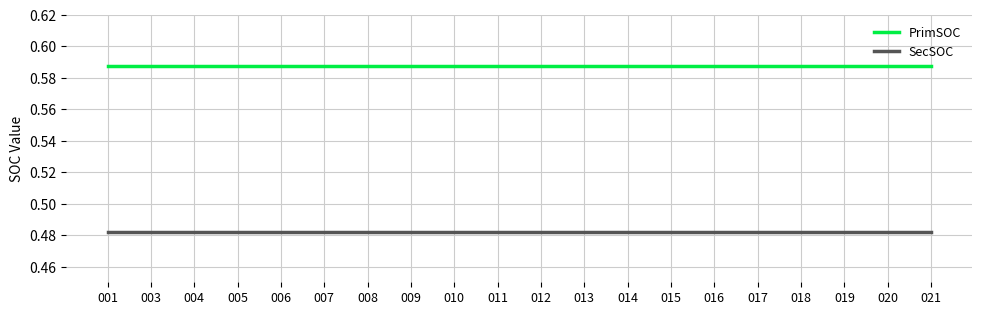

What is the sum of all SecSOC values?

9.6